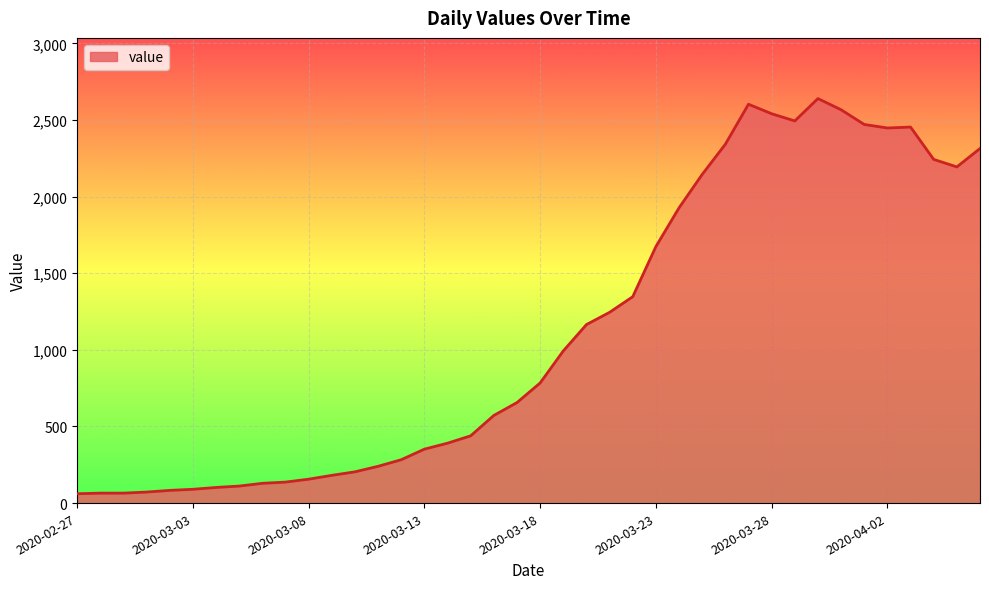

What is the difference between the maximum and minimum values?

2579